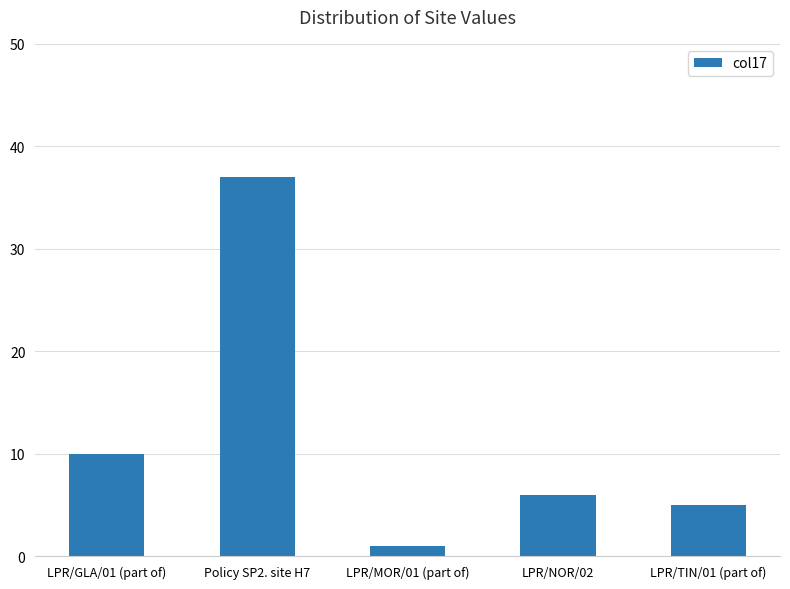

The value at LPR/TIN/01 (part of) is 5. True or false?

True